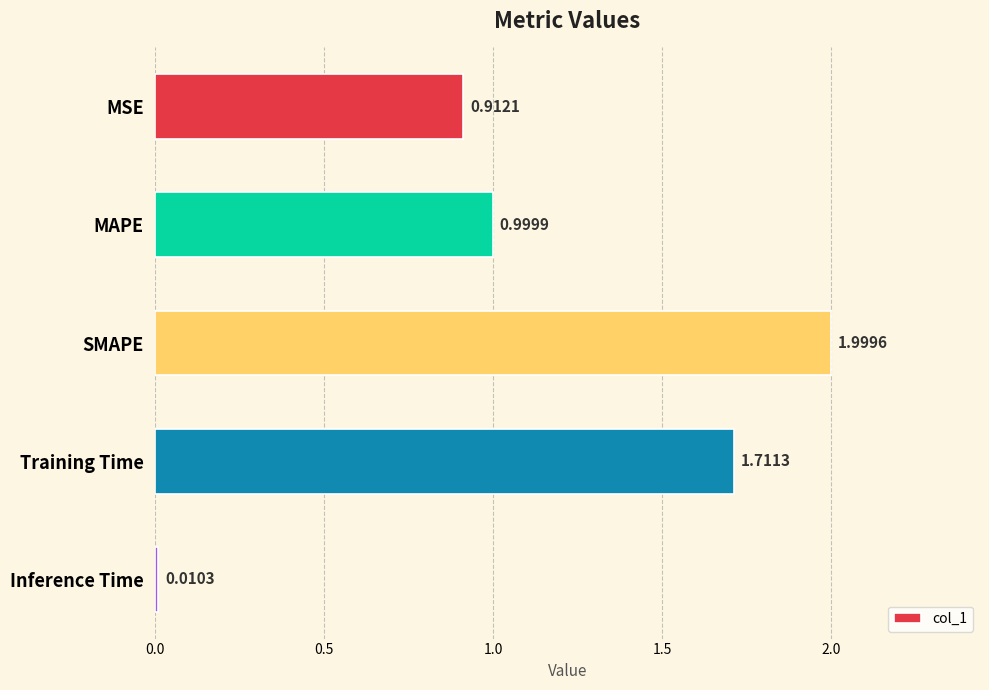

Rank the categories by value from lowest to highest.

Inference Time, MSE, MAPE, Training Time, SMAPE